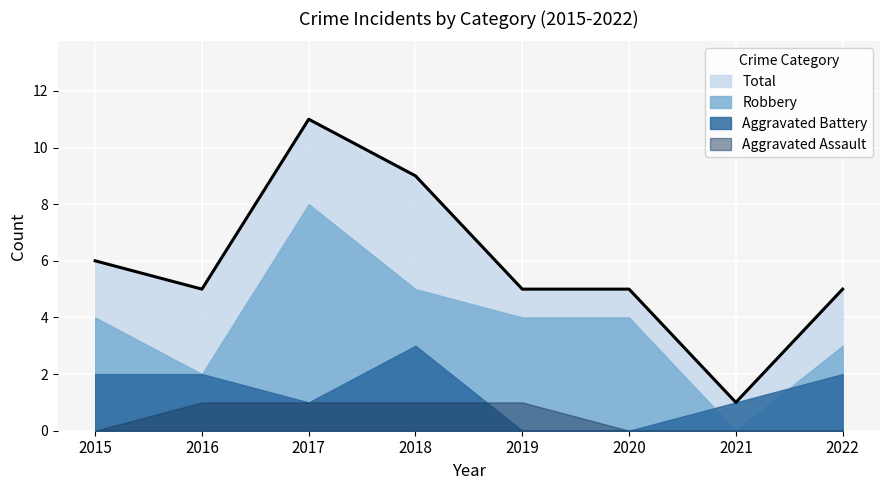

What is the total value across all series at 2021?

2